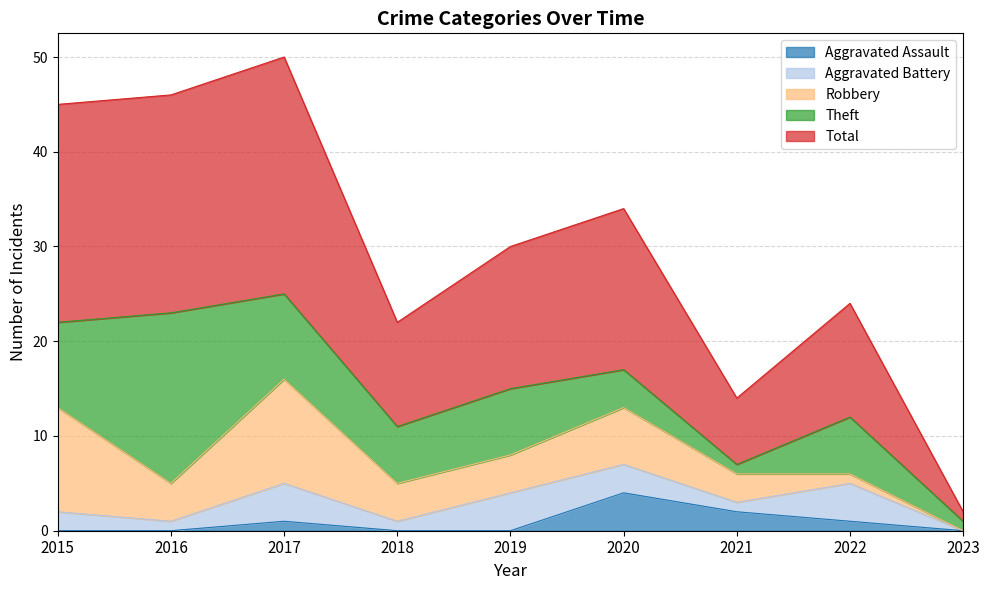

How many intersections are there between Robbery and Theft?

5